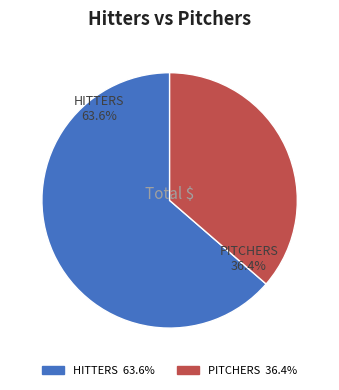

True or false: PITCHERS accounts for 36% of the total.

True